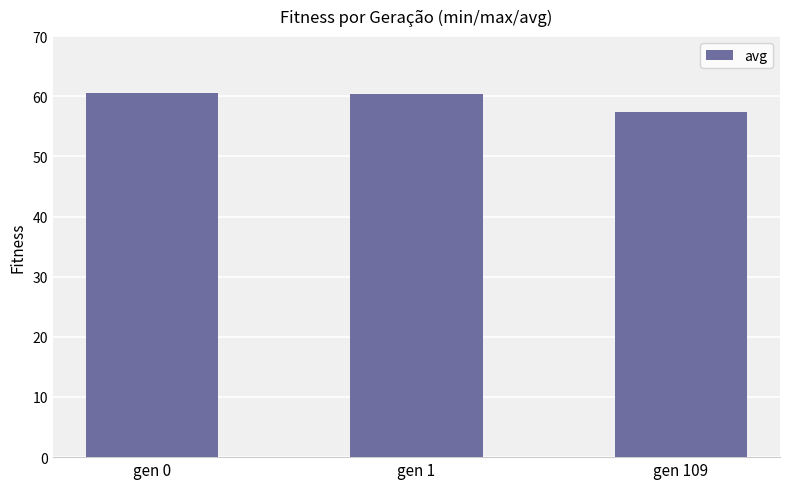

What is the sum of all values?

178.4